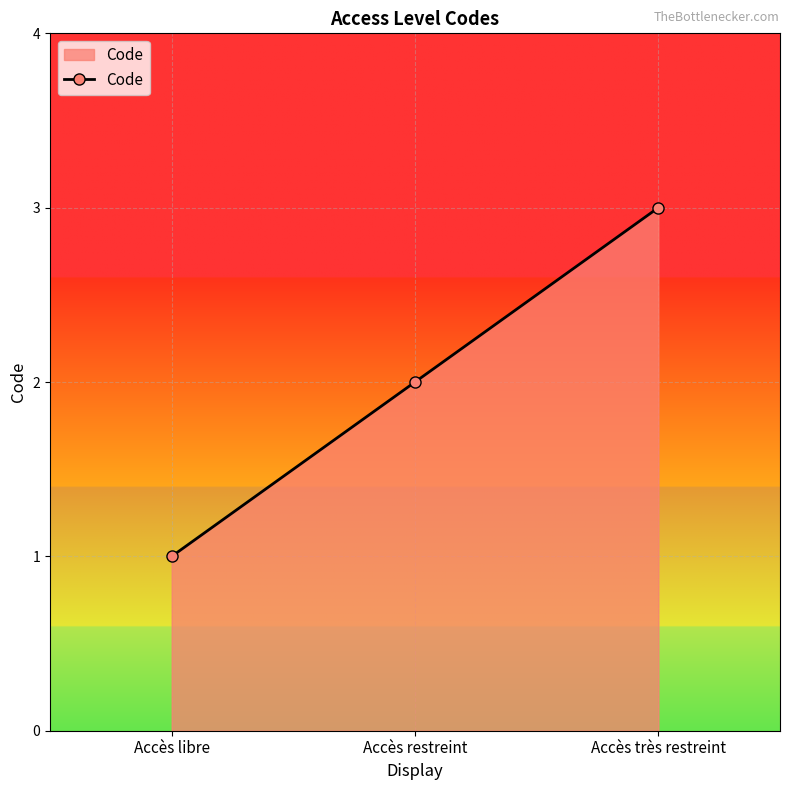

How many values are between 1 and 3?

3